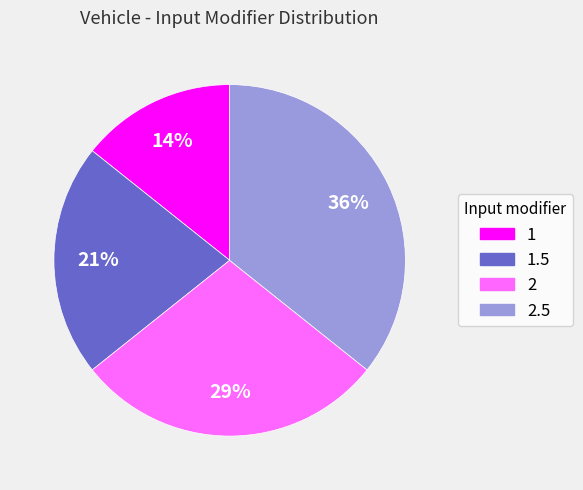

Does any single category account for the majority?

No